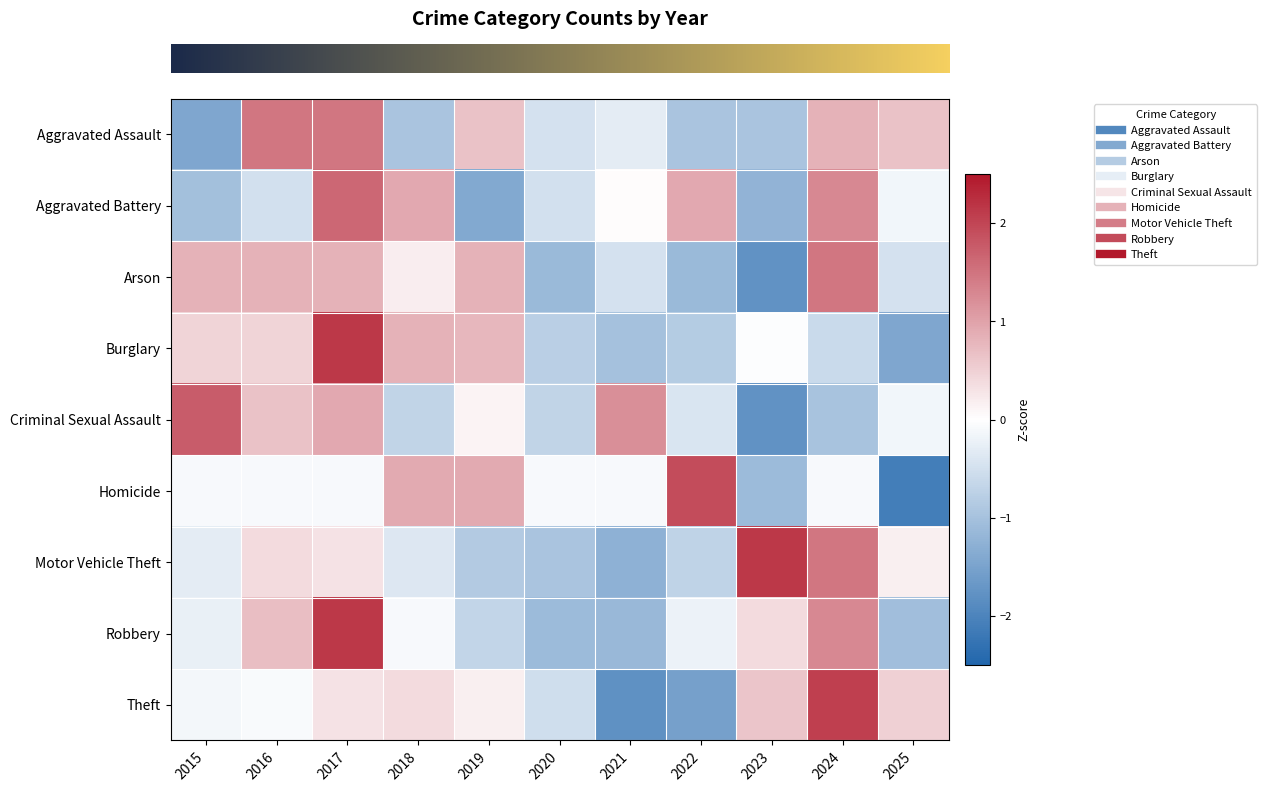

How many distinct data groups are displayed?

9